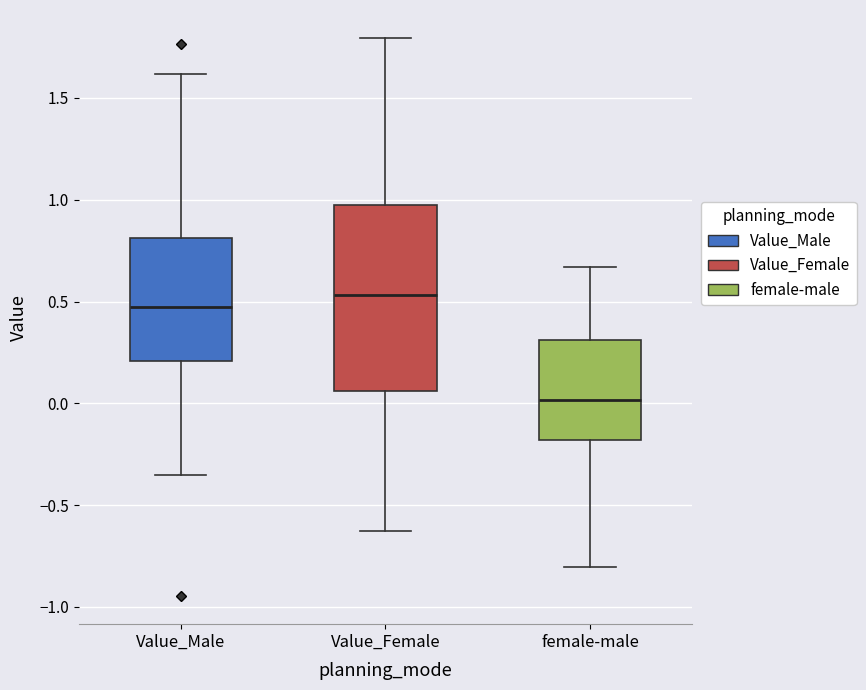

Which box's median line is the highest?

Value_Female